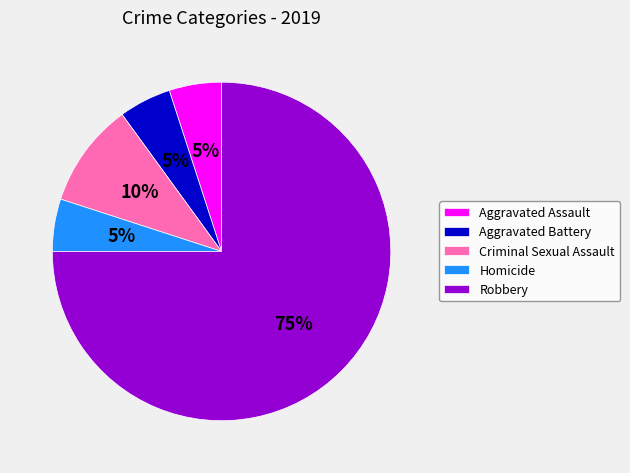

What is the largest slice in the pie chart?

Robbery